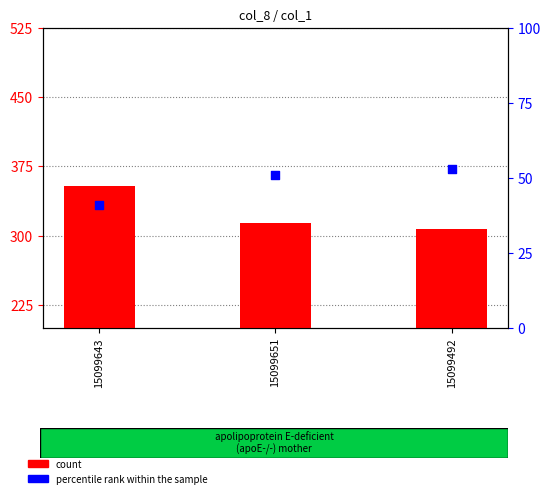

At which category is the sum across all series the highest?

15099643